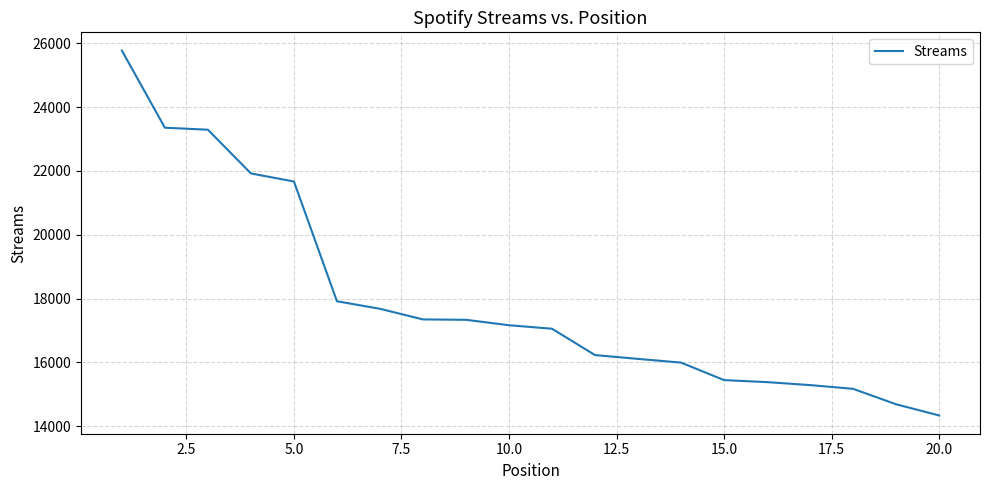

What is the maximum value shown in the chart?

25773